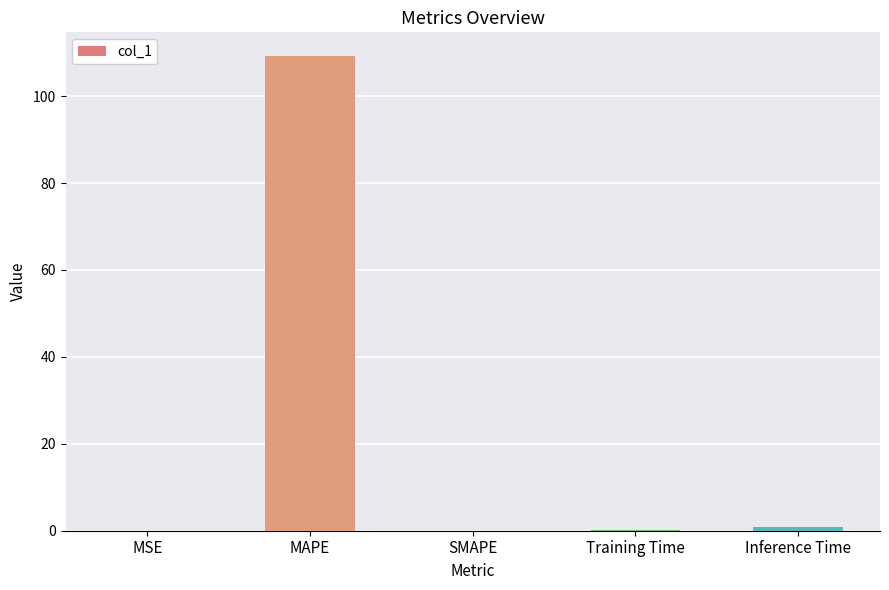

What is the greatest value displayed?

109.2